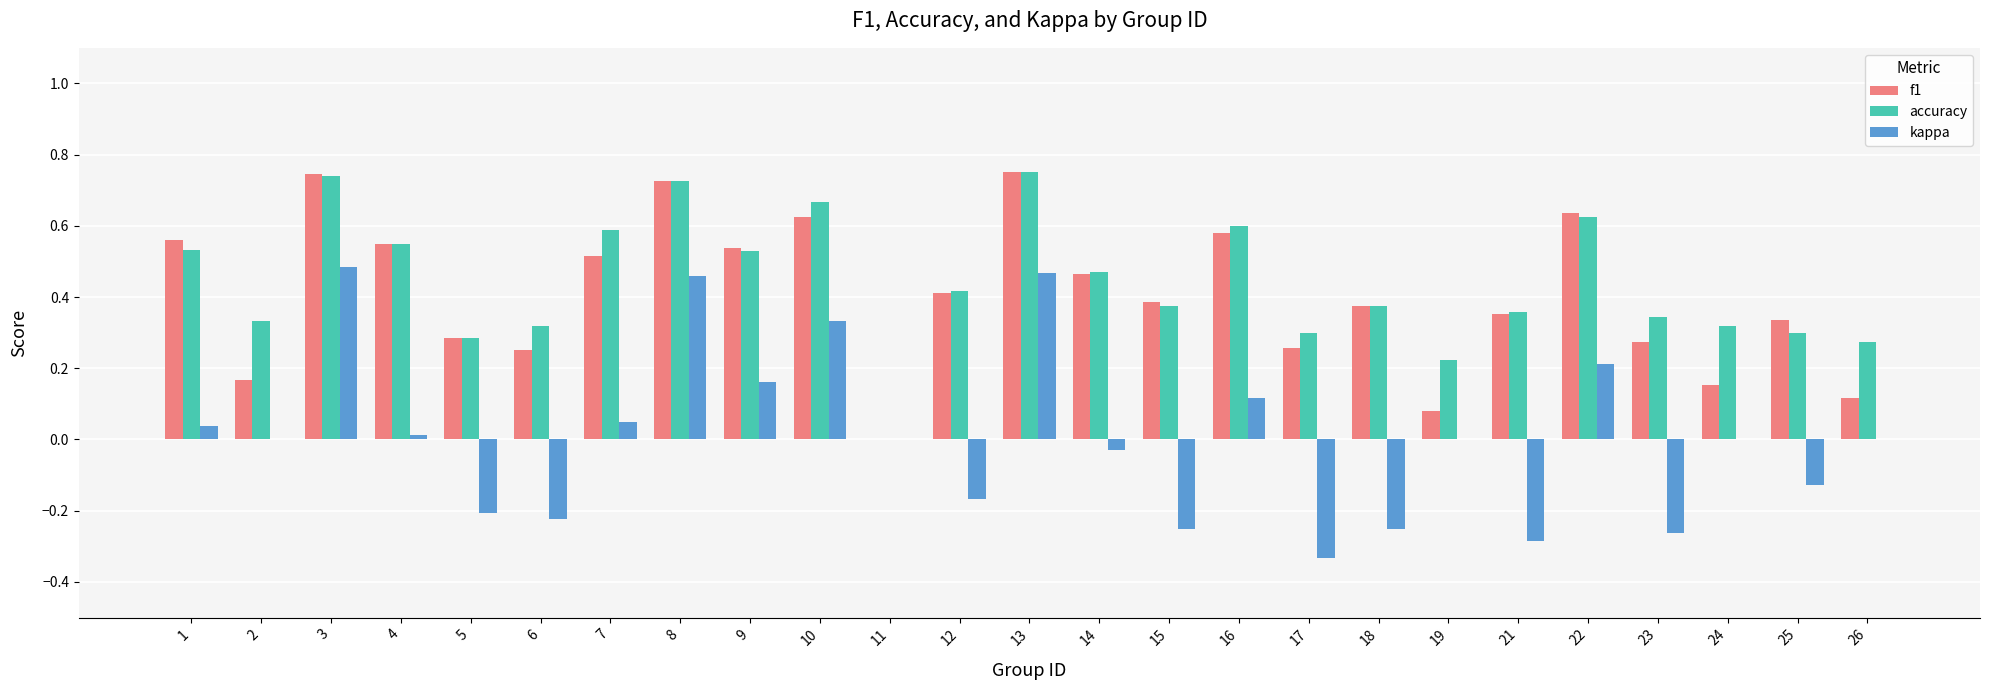

Count the number of data series in this chart.

3